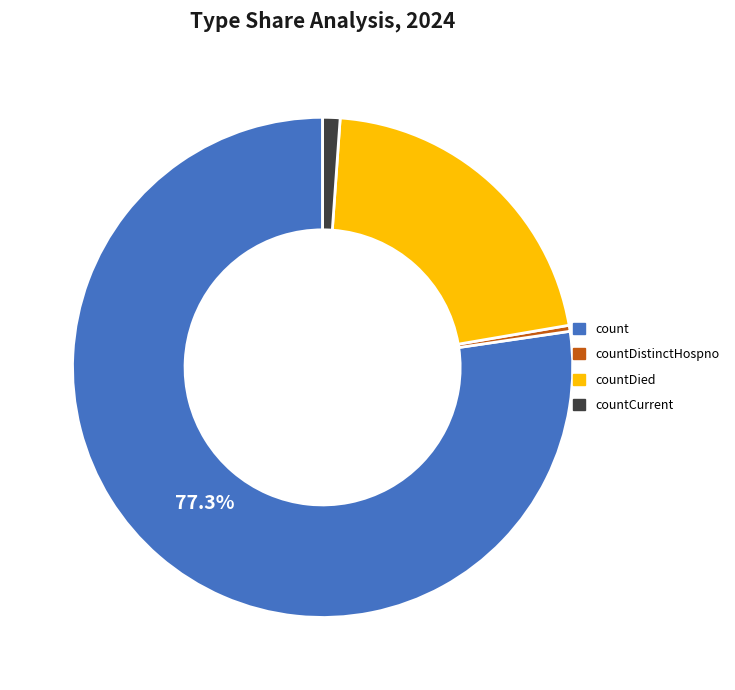

How many segments does this pie chart have?

4